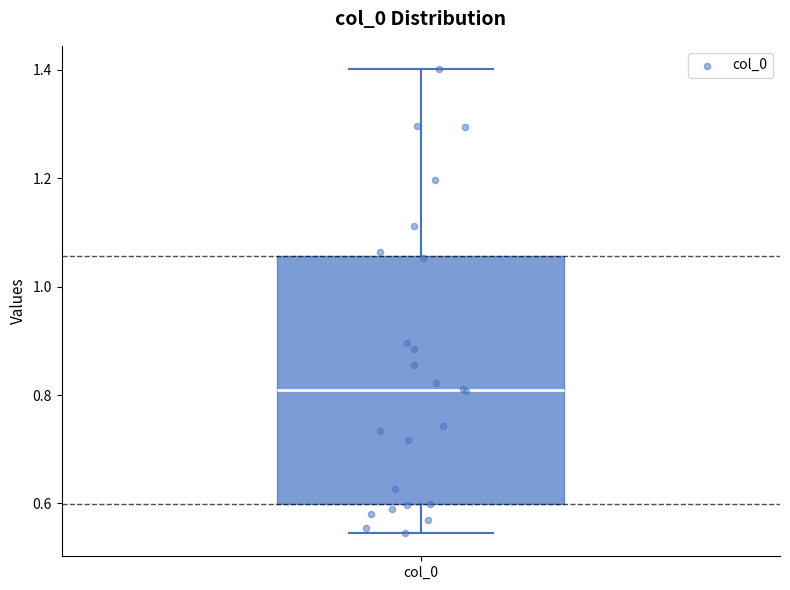

Where does the median line of the box for col_0 sit on the y-axis? The values are not printed on the chart, so give them approximately, as read against the axis.

0.80